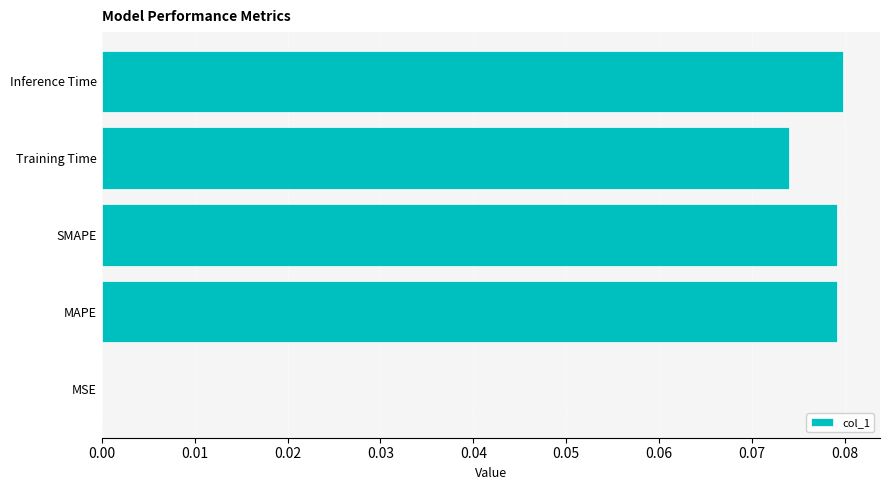

What is the sum of all values?

0.3